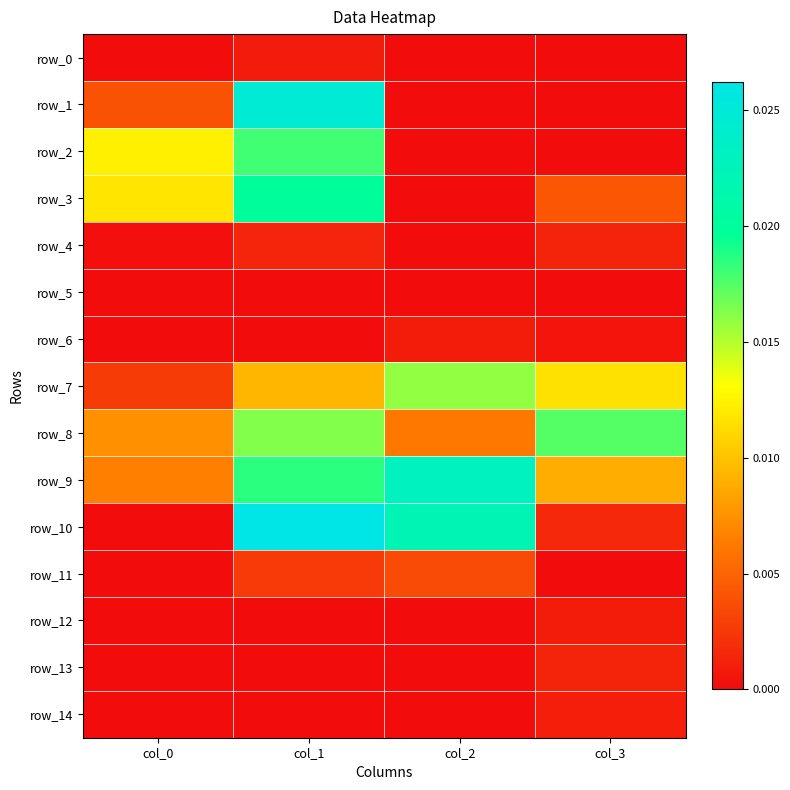

How many series are shown in this chart?

15